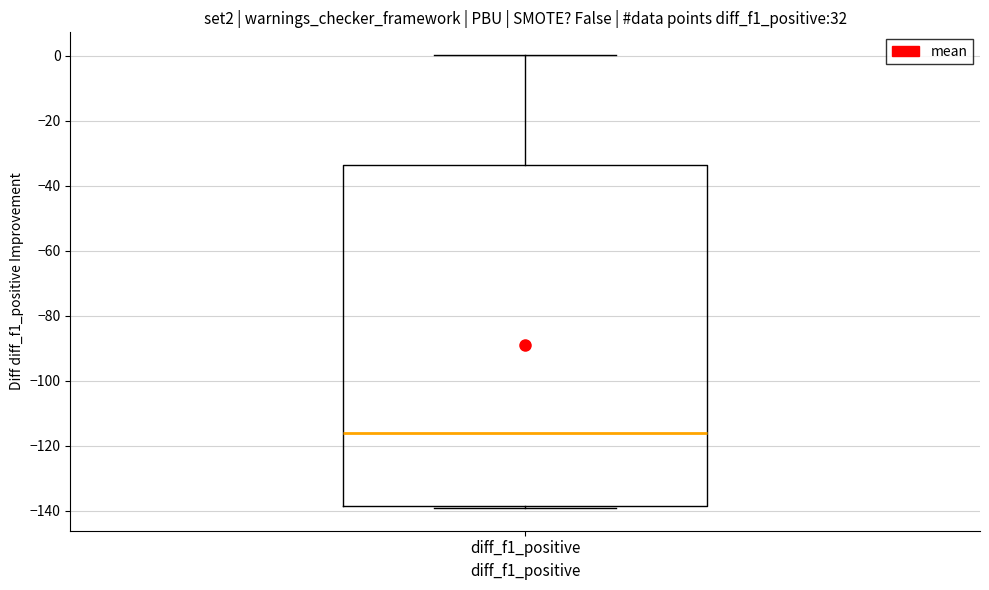

Where does the upper whisker of the box for diff_f1_positive end on the y-axis? The values are not printed on the chart, so give them approximately, as read against the axis.

0